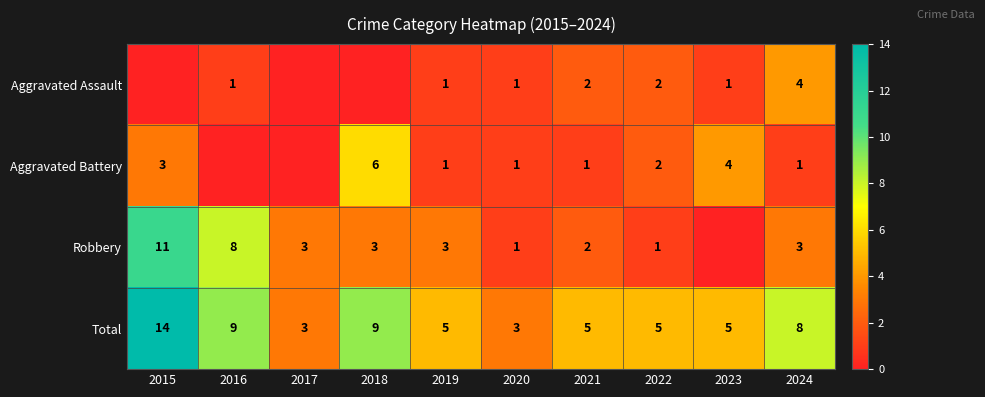

What is the sum of all Total values?

66